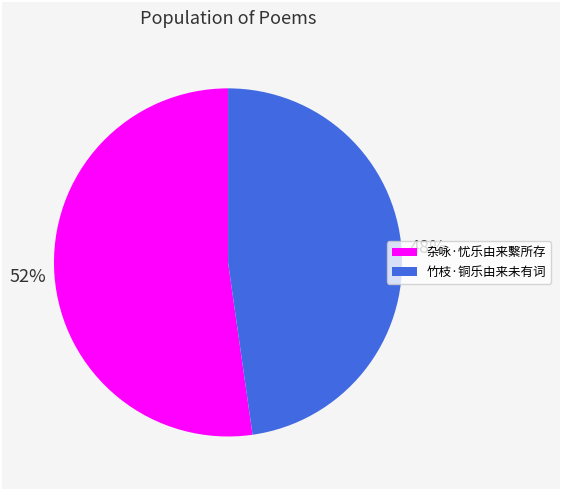

Combined, do 杂咏·忧乐由来繫所存 and 竹枝·铜乐由来未有词 account for over 50%?

Yes